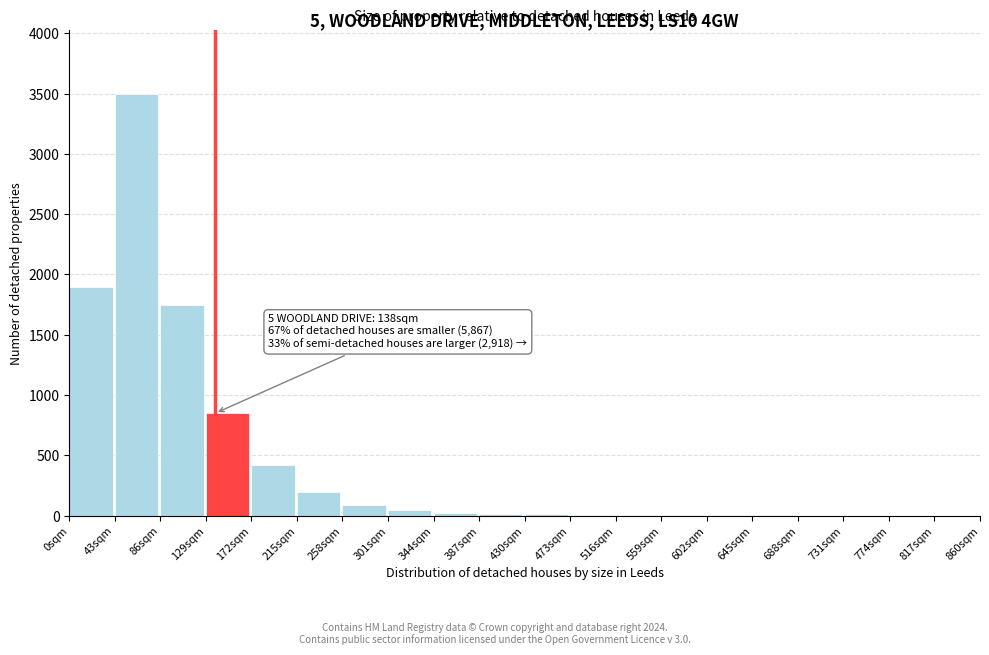

What is the maximum value shown in the chart?

3500